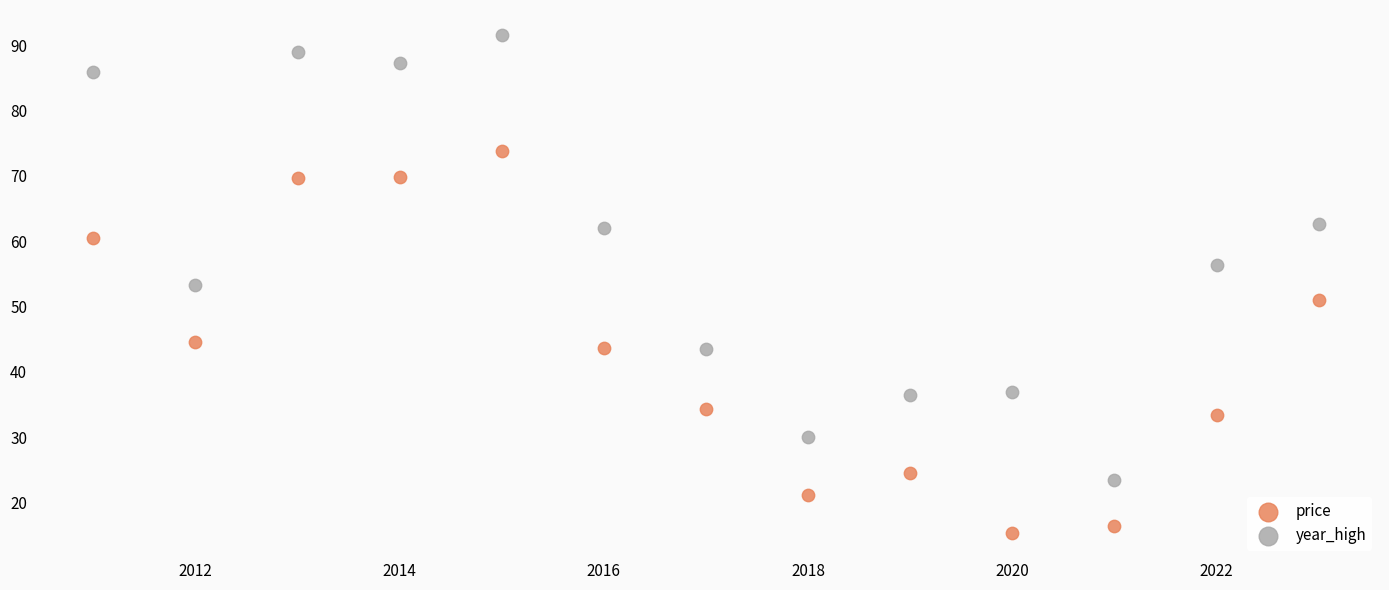

Which series contains the highest Y value?

year_high